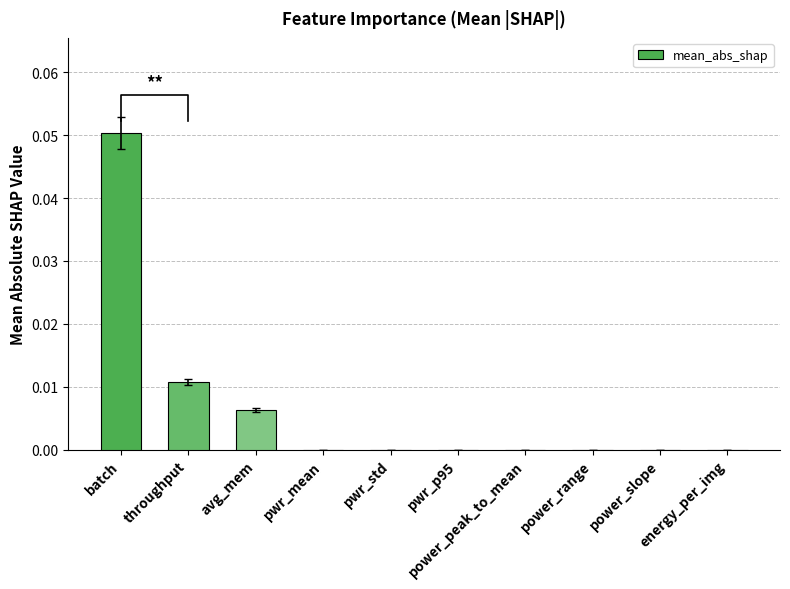

At which label is the value closest to 0?

pwr_mean